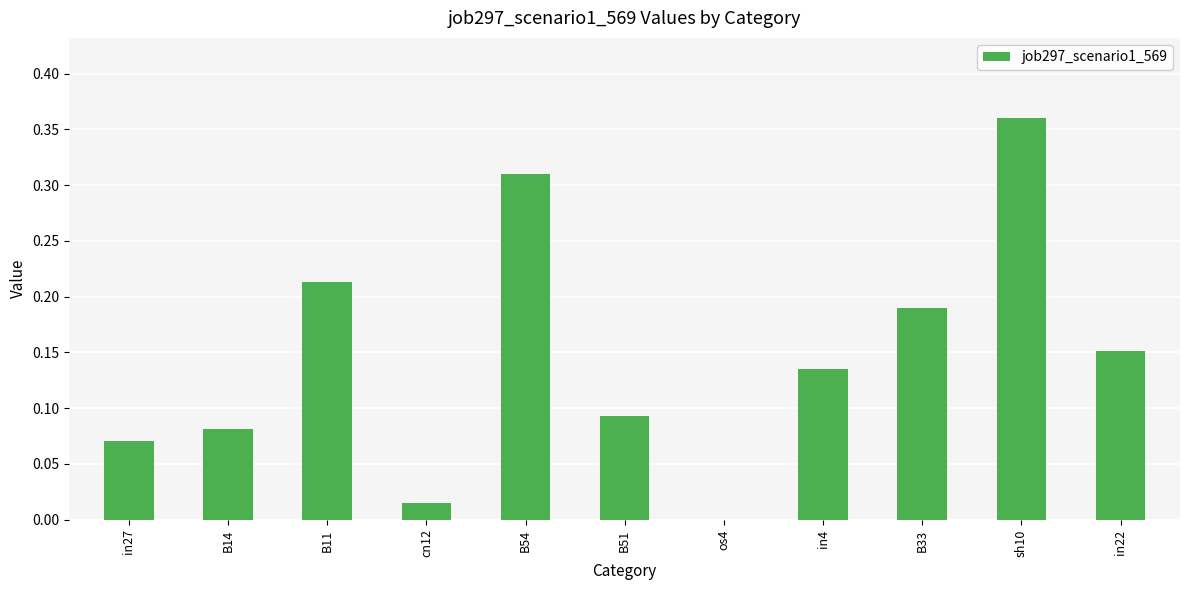

The value at sh10 is 0.2. True or false?

False